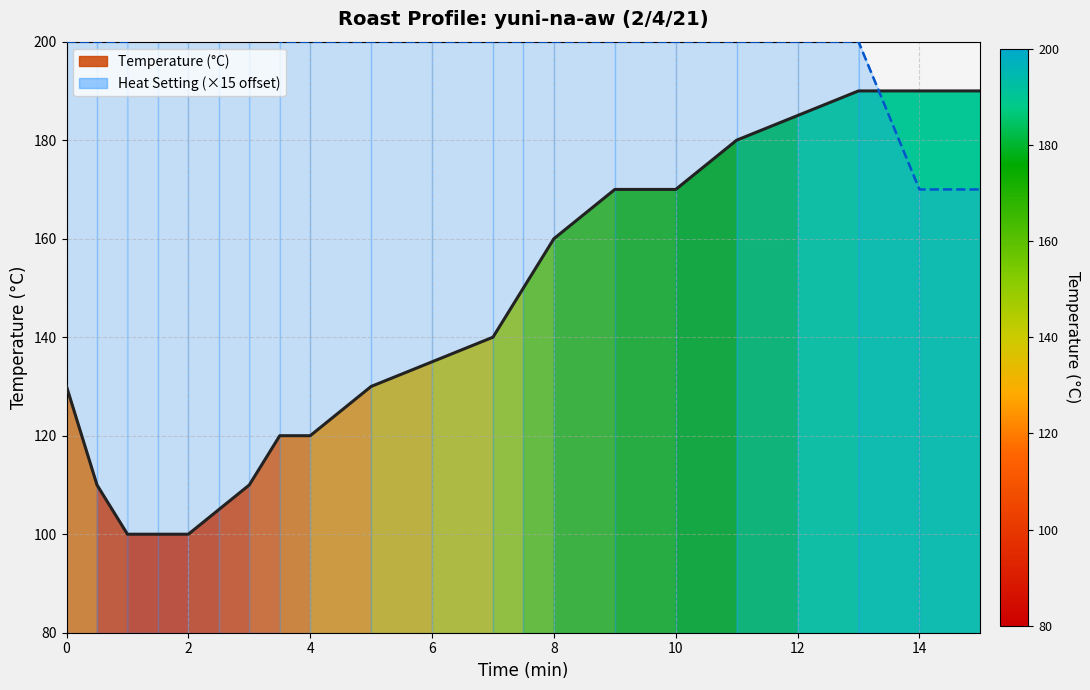

Read the Heat Setting (×15) value at 6, to the nearest 5.

200